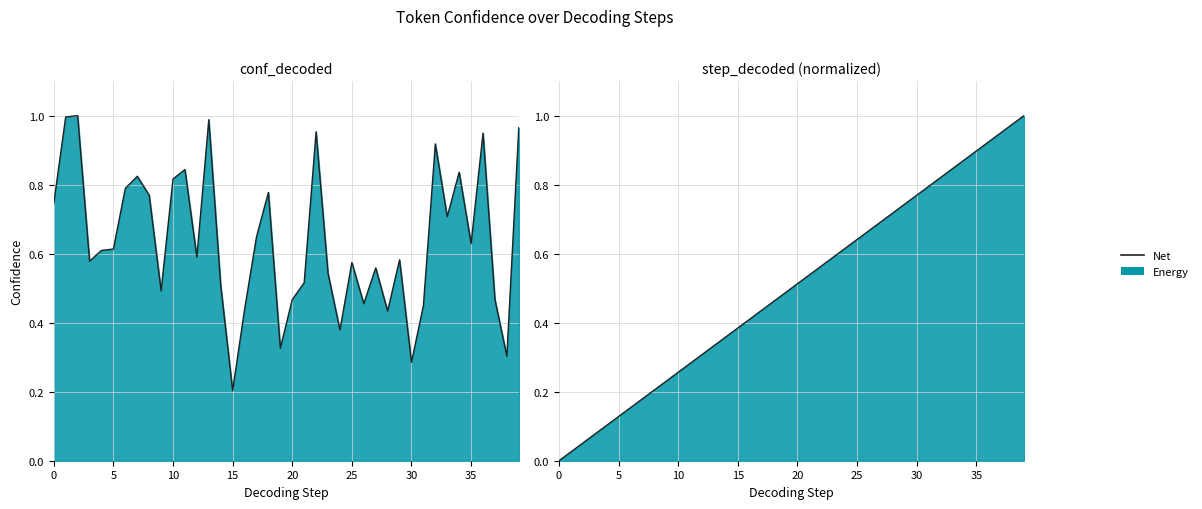

What is the approximate value at 12?

0.3